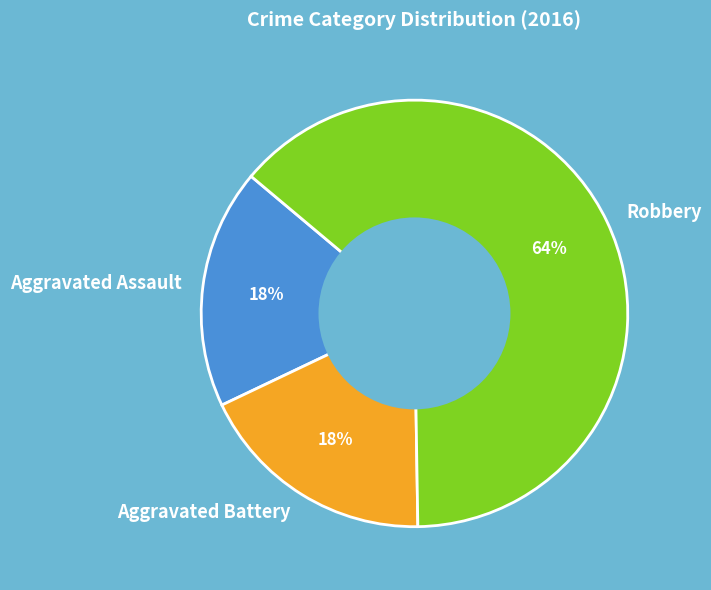

Combined, do Robbery and Aggravated Battery account for over 50%?

Yes